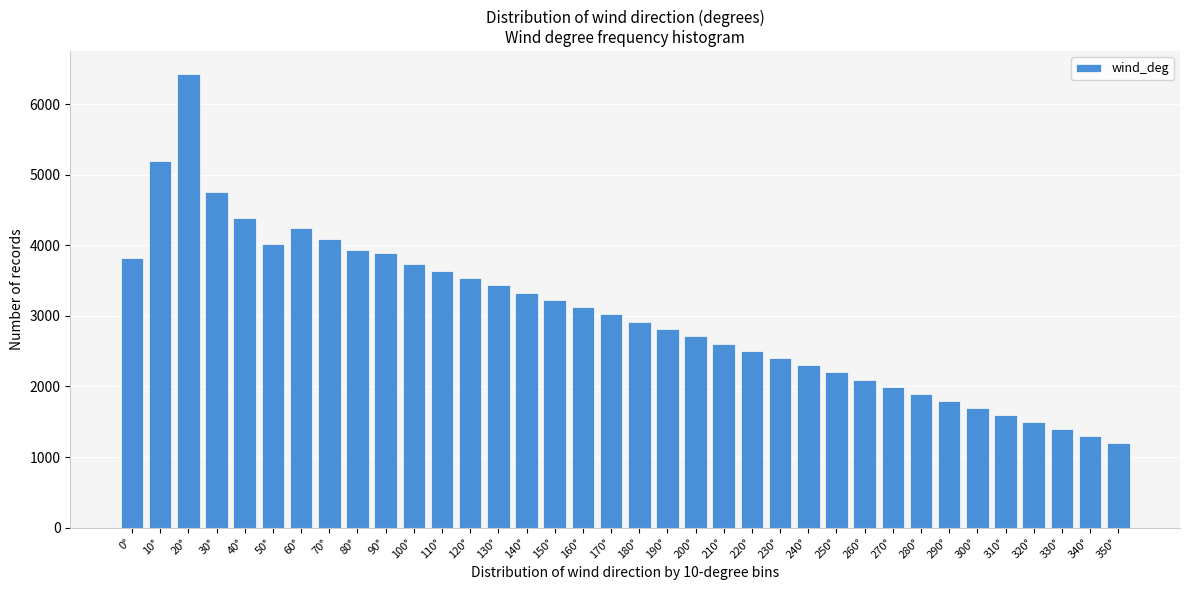

What is the average value?

3020